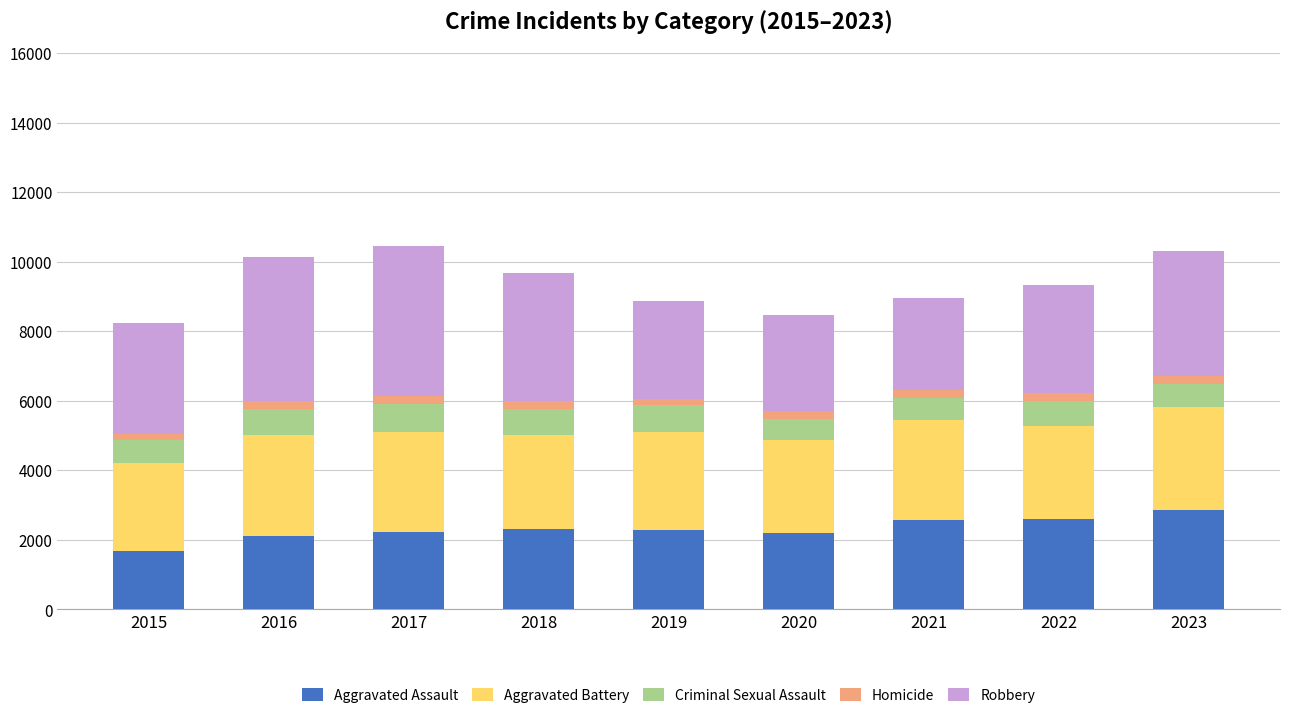

Are the bars horizontal?

No